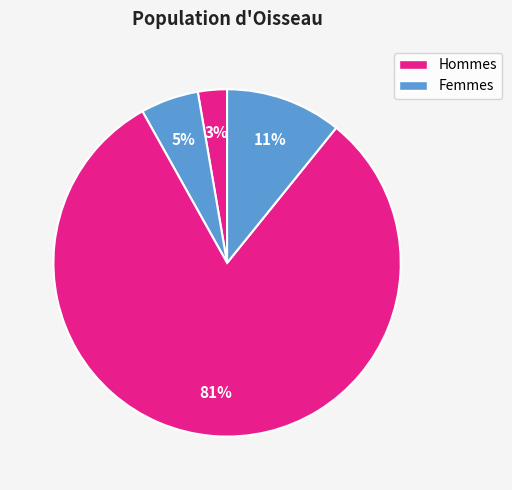

Is there any slice that represents more than half of the pie?

Yes